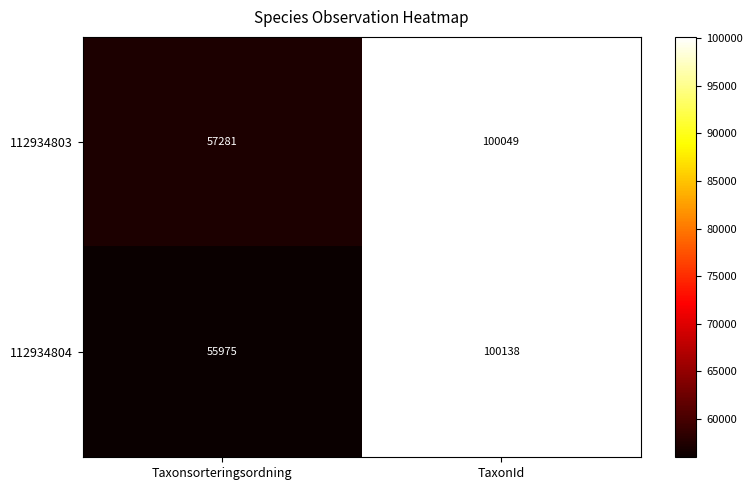

What is the difference between the maximum and minimum values in the 112934803 series?

42768